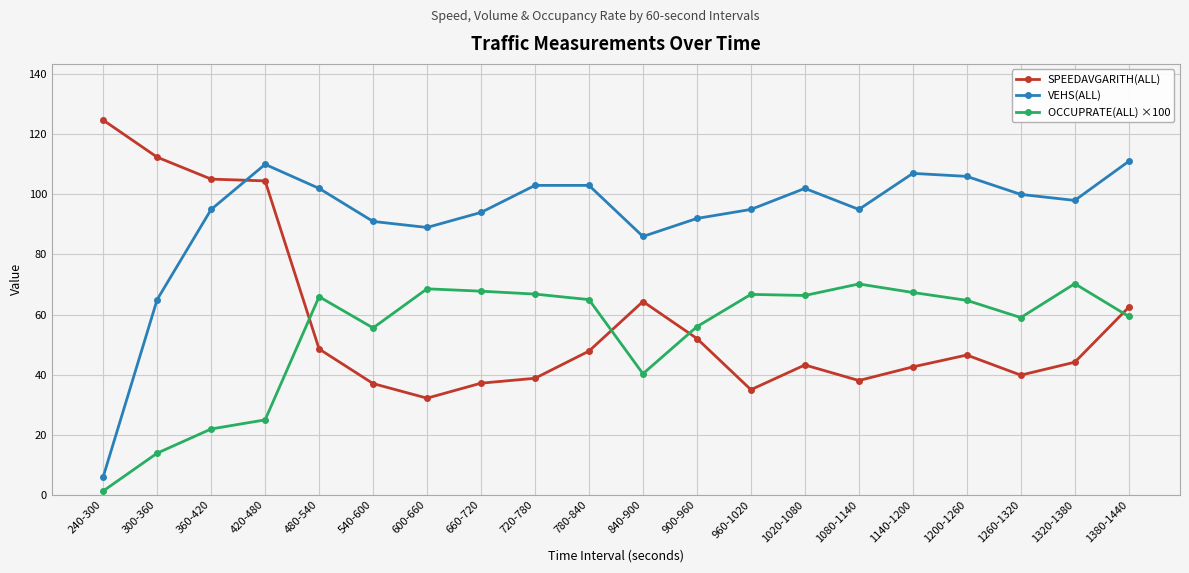

What is the difference between the maximum and minimum values in the OCCUPRATE(ALL) ×100 series?

69.0